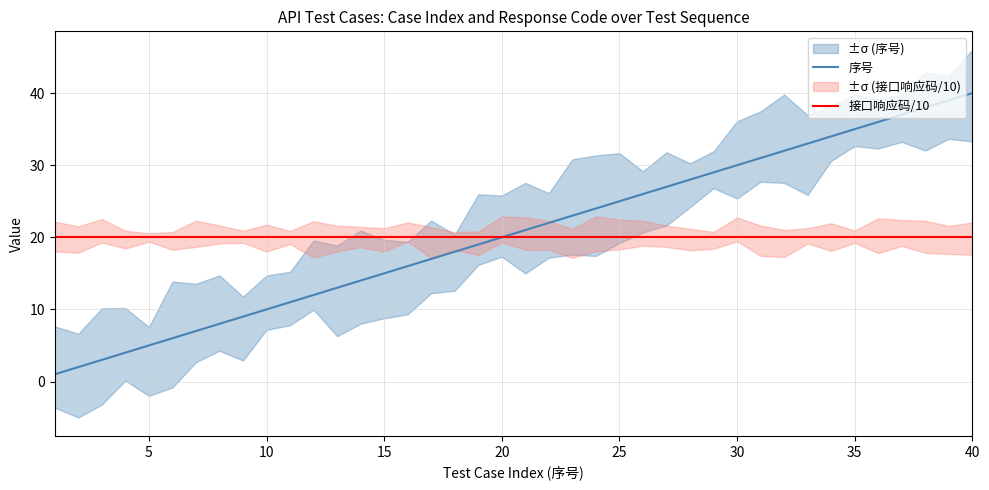

What is the average value of the 接口响应码/10 series?

20